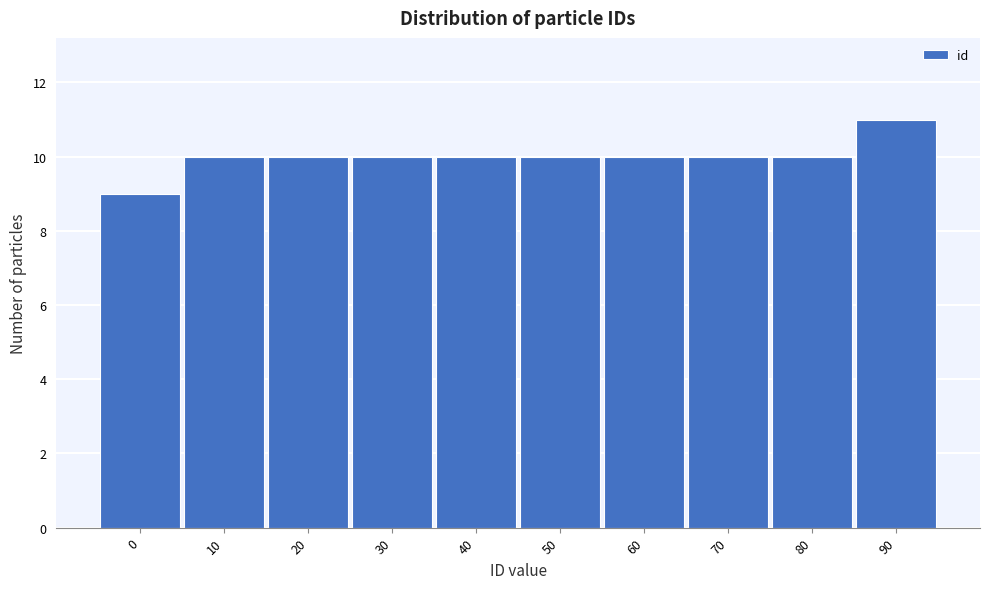

Reading left to right, transcribe all the data shown in this chart.

0=9	10=10	20=10	30=10	40=10	50=10	60=10	70=10	80=10	90=11